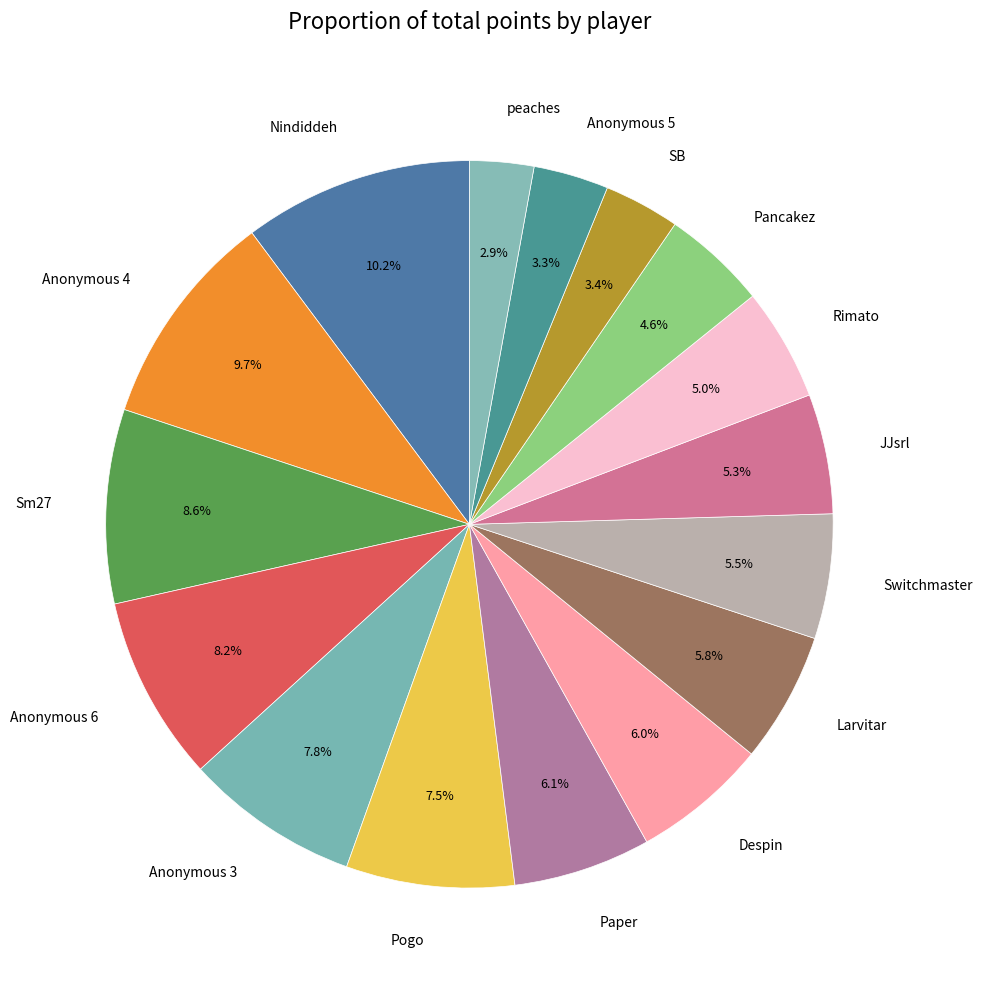

Does any single category account for the majority?

No